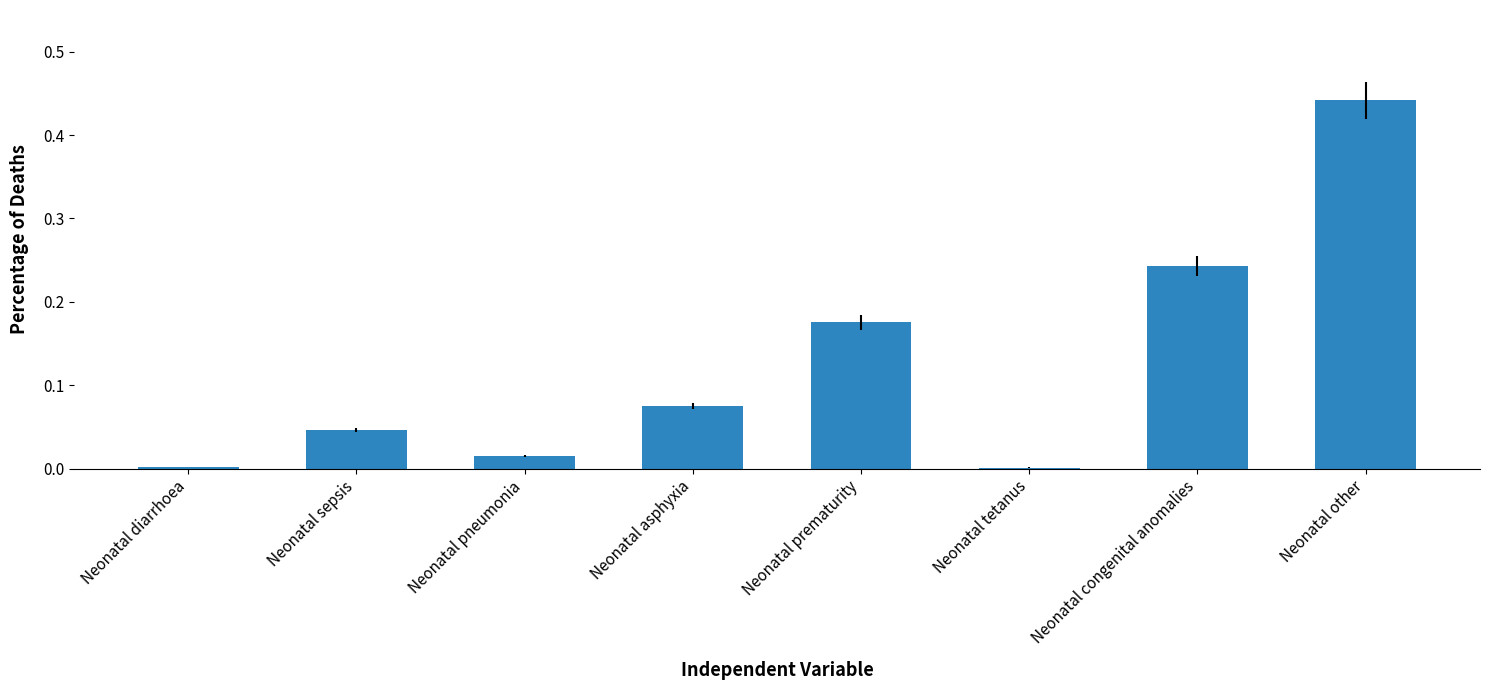

The value at Neonatal tetanus is 0.0. True or false?

True